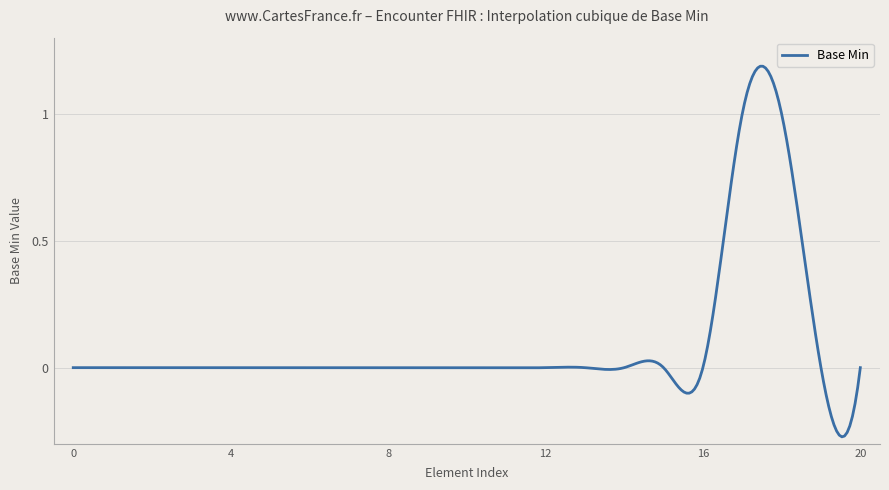

What is the difference between the maximum and minimum values?

1.5